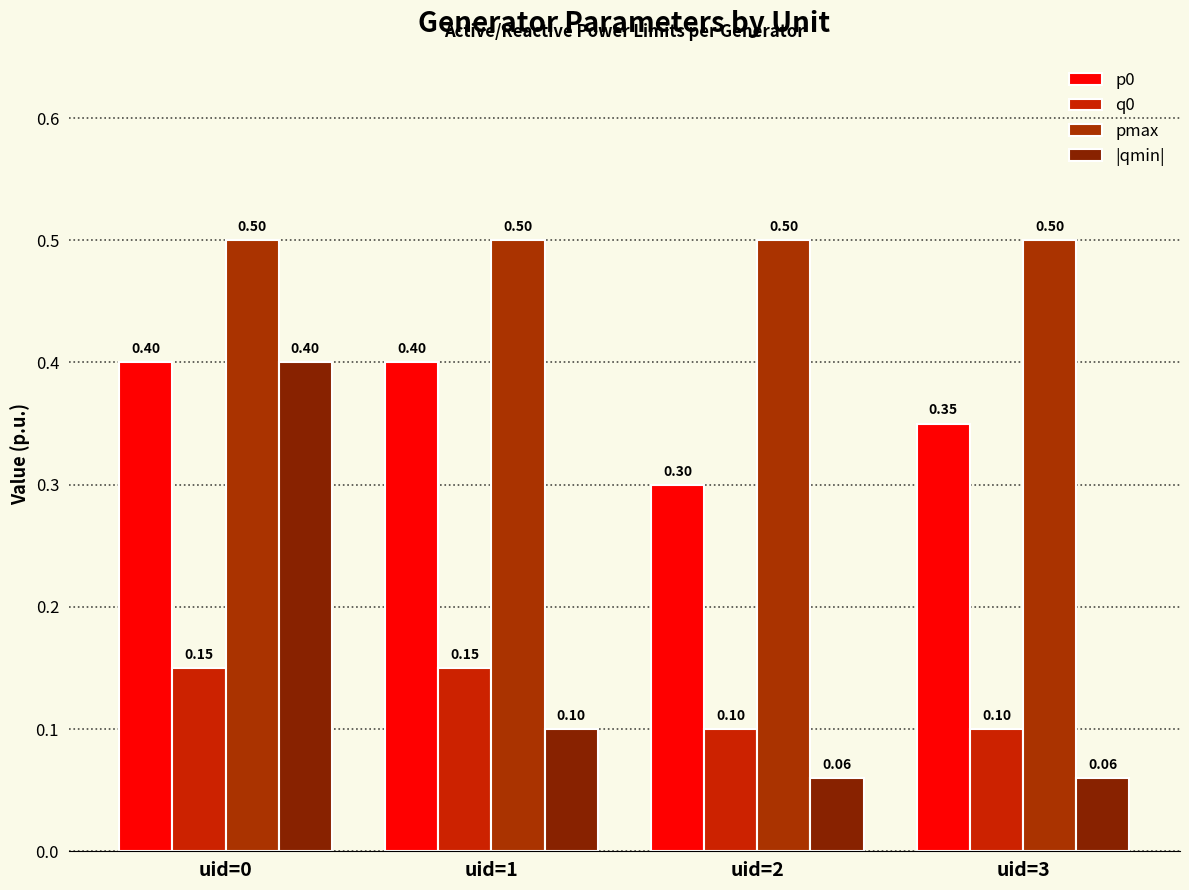

The q0 series shows 0.0 at uid=0. True or false?

False